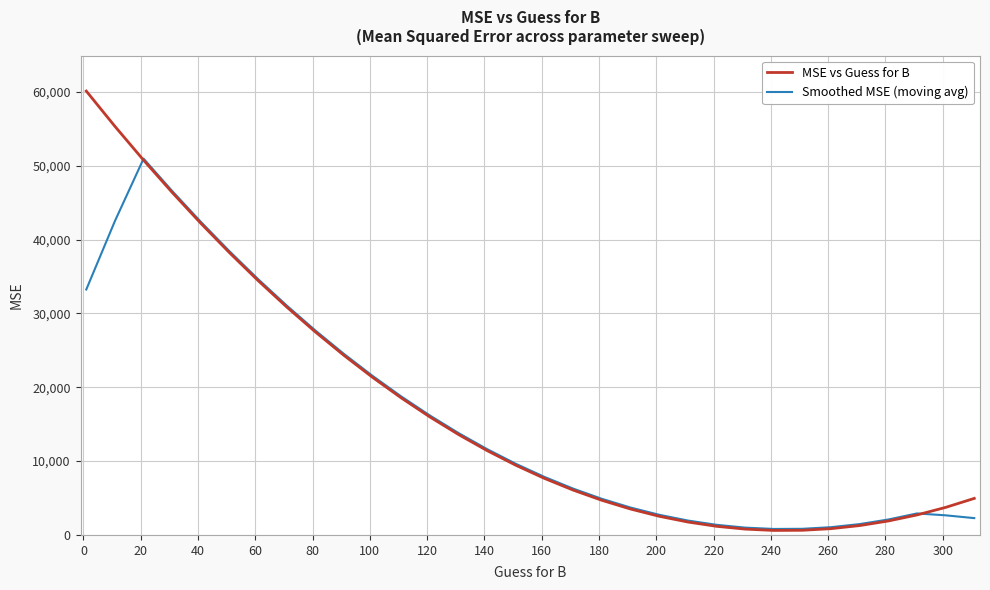

What are all the series names shown in the legend?

MSE vs Guess for B, Smoothed MSE (moving avg)